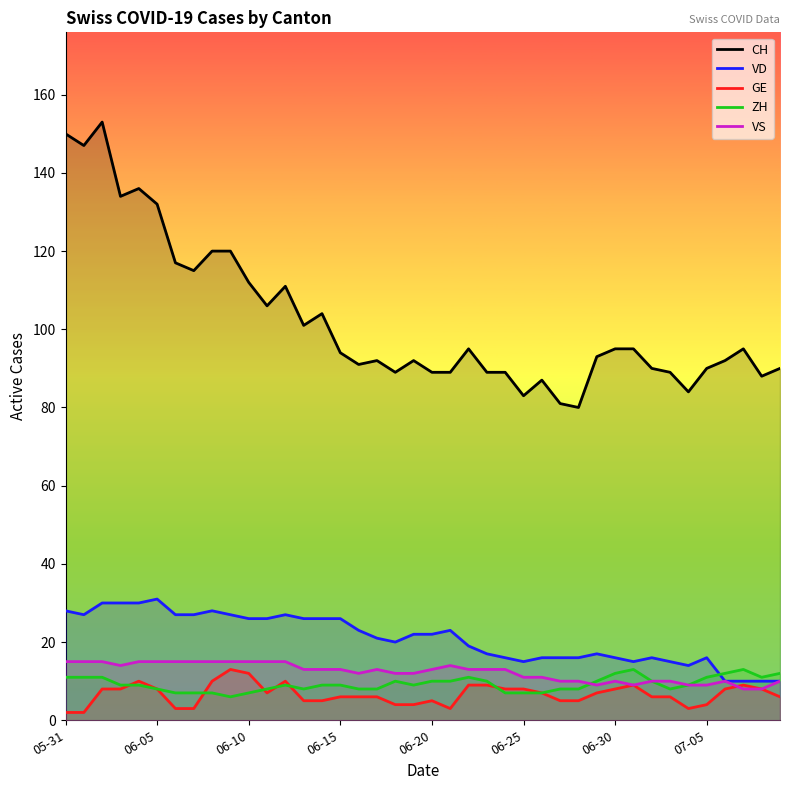

What position from the right is 32?

8